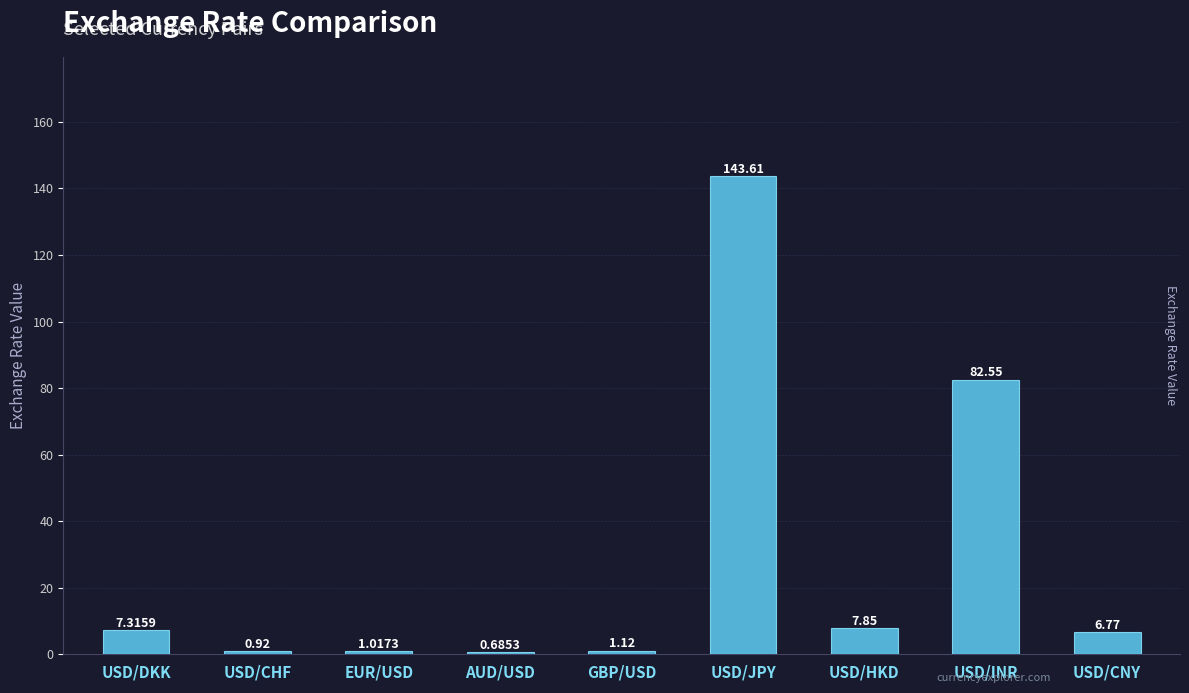

Count the number of values greater than 6.

5